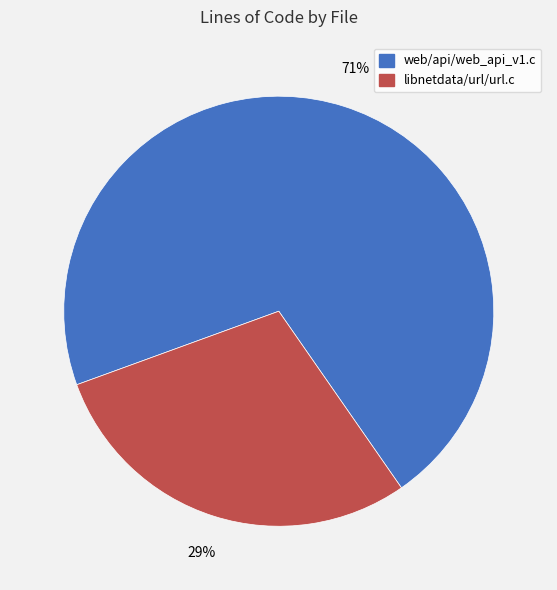

How many segments does this pie chart have?

2